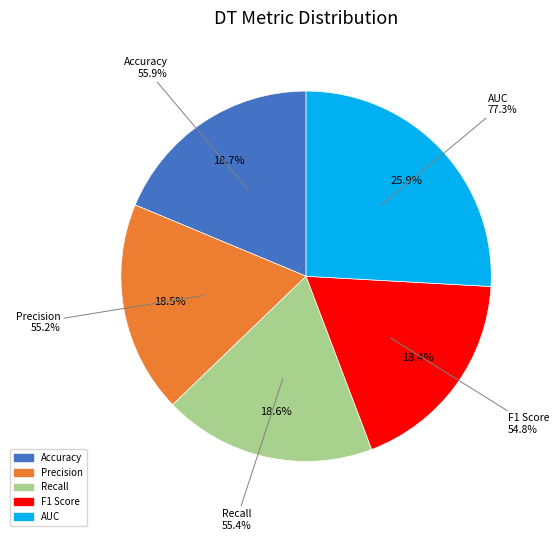

What portion of the pie excludes Accuracy?

81.3%